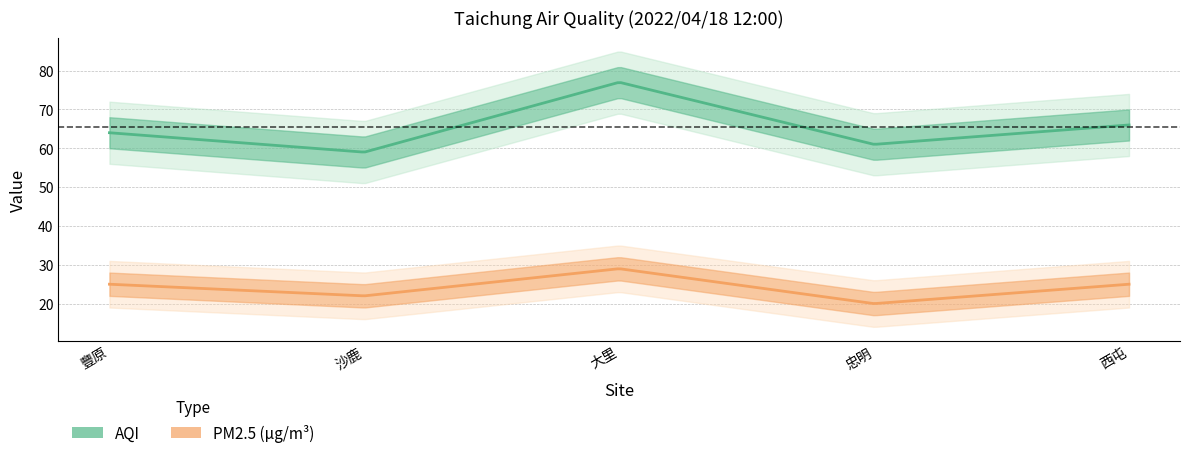

Does the chart have visible grid lines?

Yes